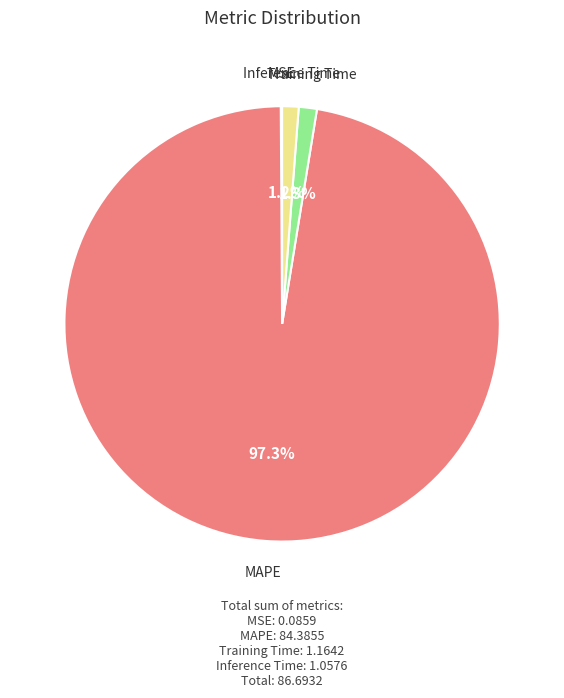

Is there a majority slice in this chart?

Yes